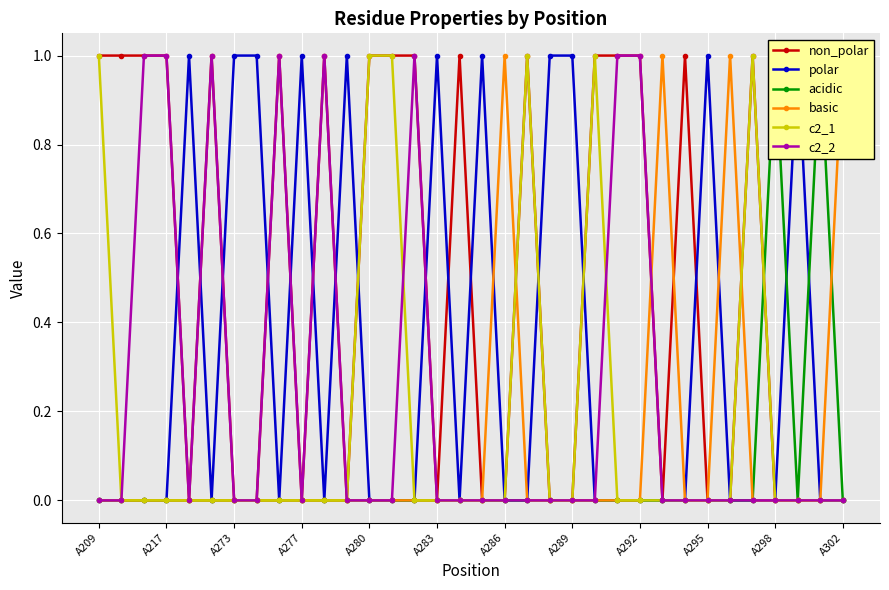

How many lines are shown in the chart?

6